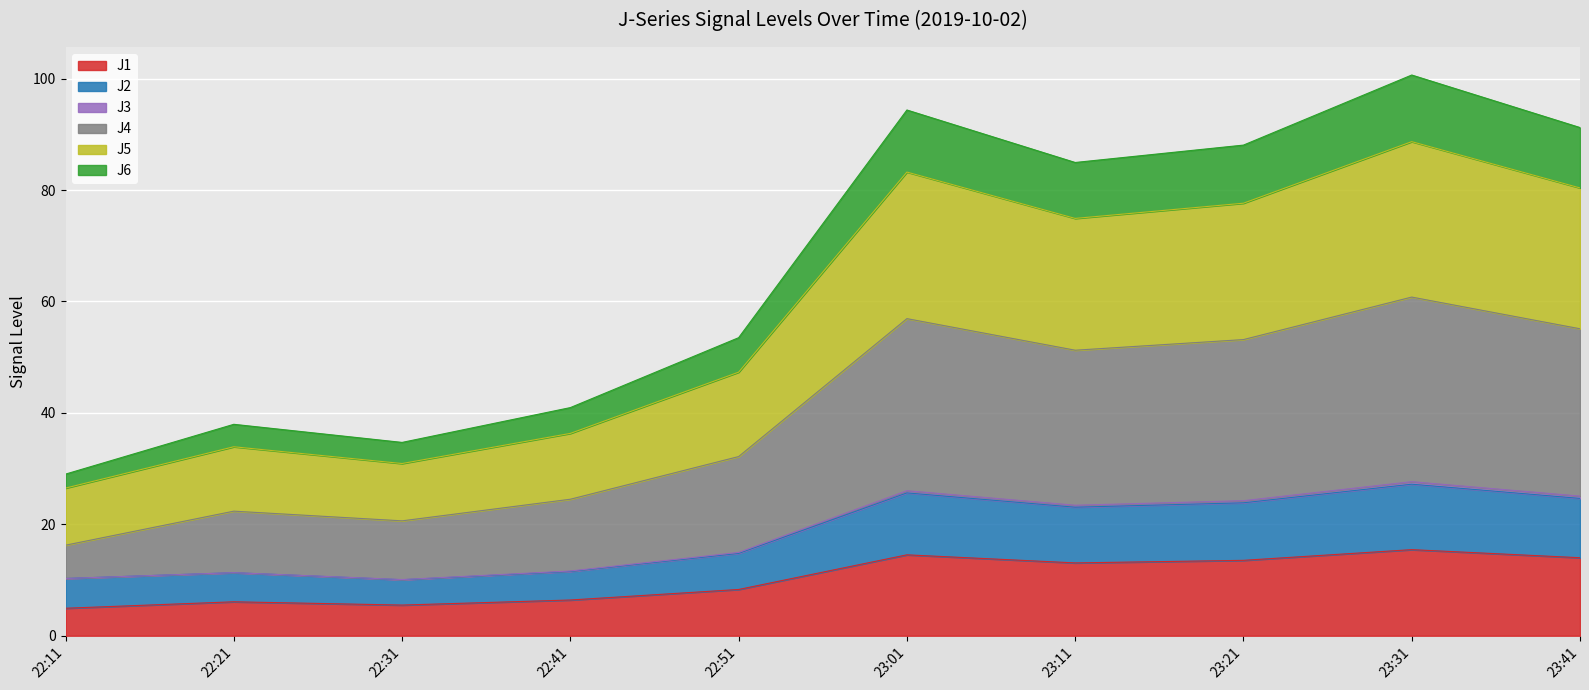

What are all the series names shown in the legend?

J1, J2, J3, J4, J5, J6